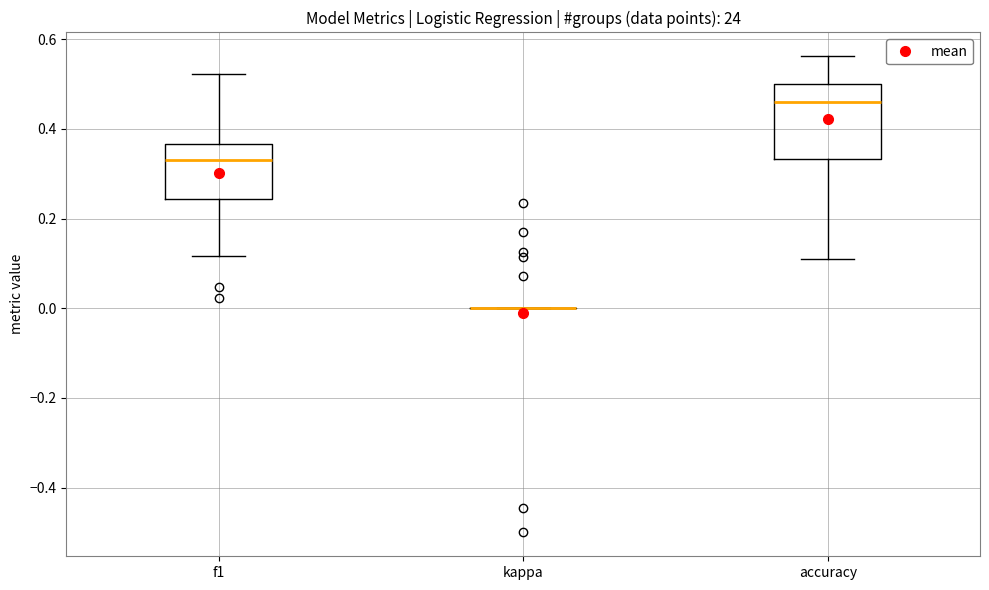

Reading left to right, read every box against the y-axis: the position of its median line, the range the box covers, and the ends of its whiskers. The values are not printed on the chart, so give them approximately, as read against the axis.

f1: median 0.34, box 0.24 to 0.36, whiskers 0.12 to 0.52
kappa: box collapsed to a line at 0.00, whiskers 0.00 to 0.00
accuracy: median 0.46, box 0.34 to 0.50, whiskers 0.12 to 0.56